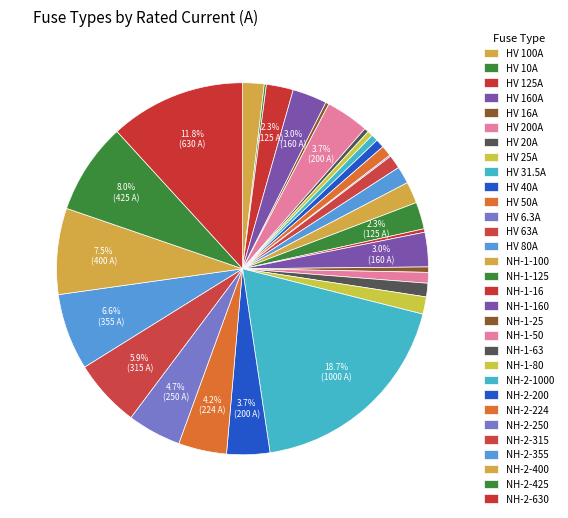

The HV 80A slice represents 1% of the pie. True or false?

True